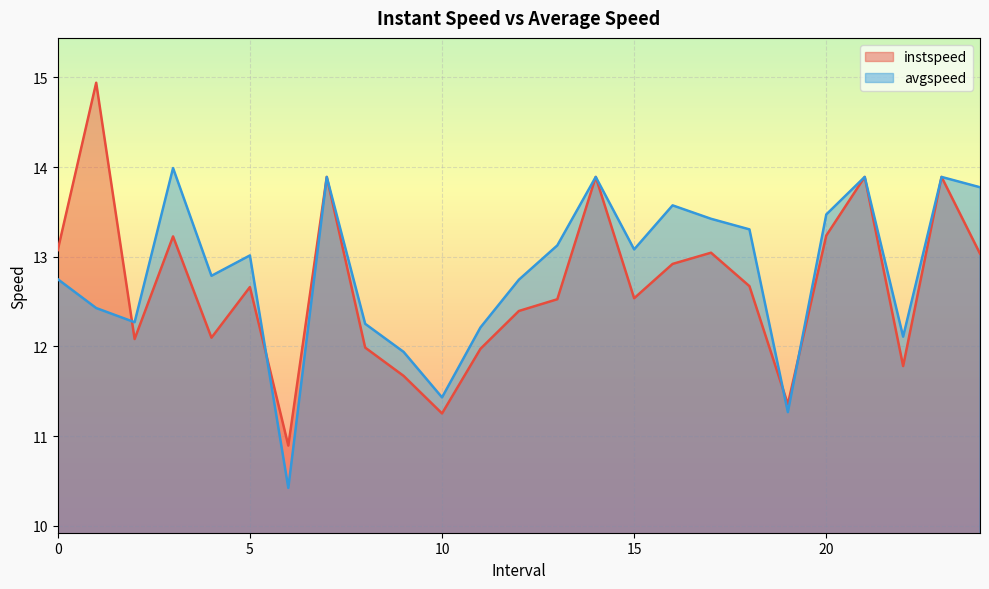

In instspeed, how many points are higher than both neighbors (excluding endpoints)?

8